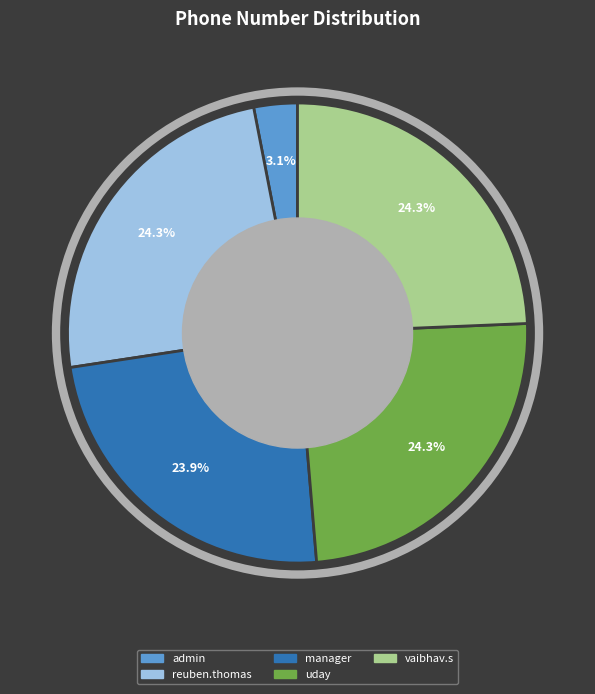

Does any single category account for the majority?

No